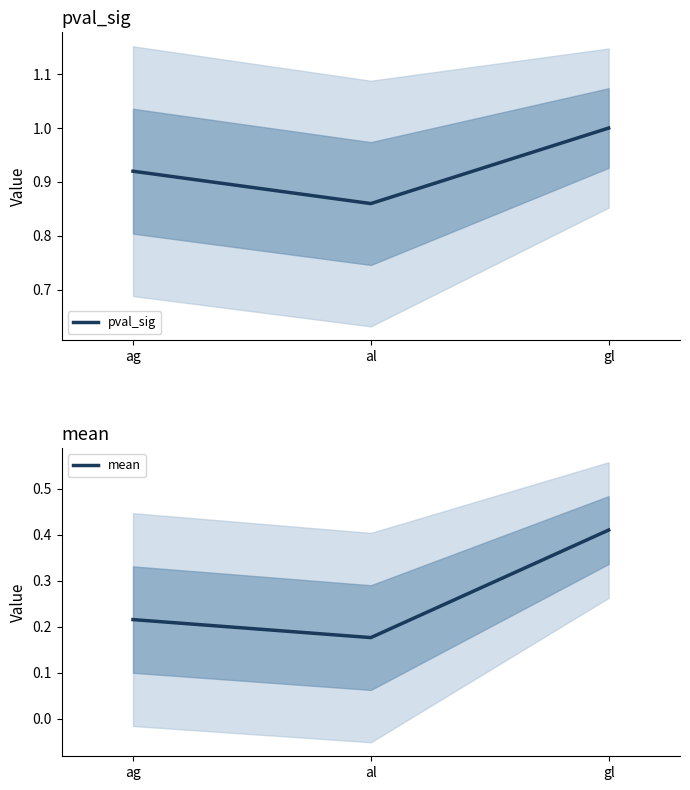

True or false: pval_sig has a value of 0.9 at al.

True